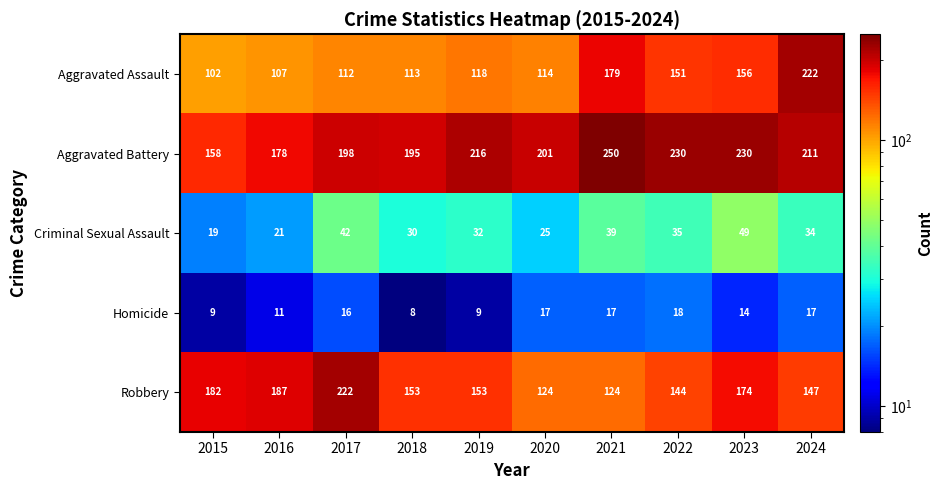

At which label is Criminal Sexual Assault closest to 34?

2024